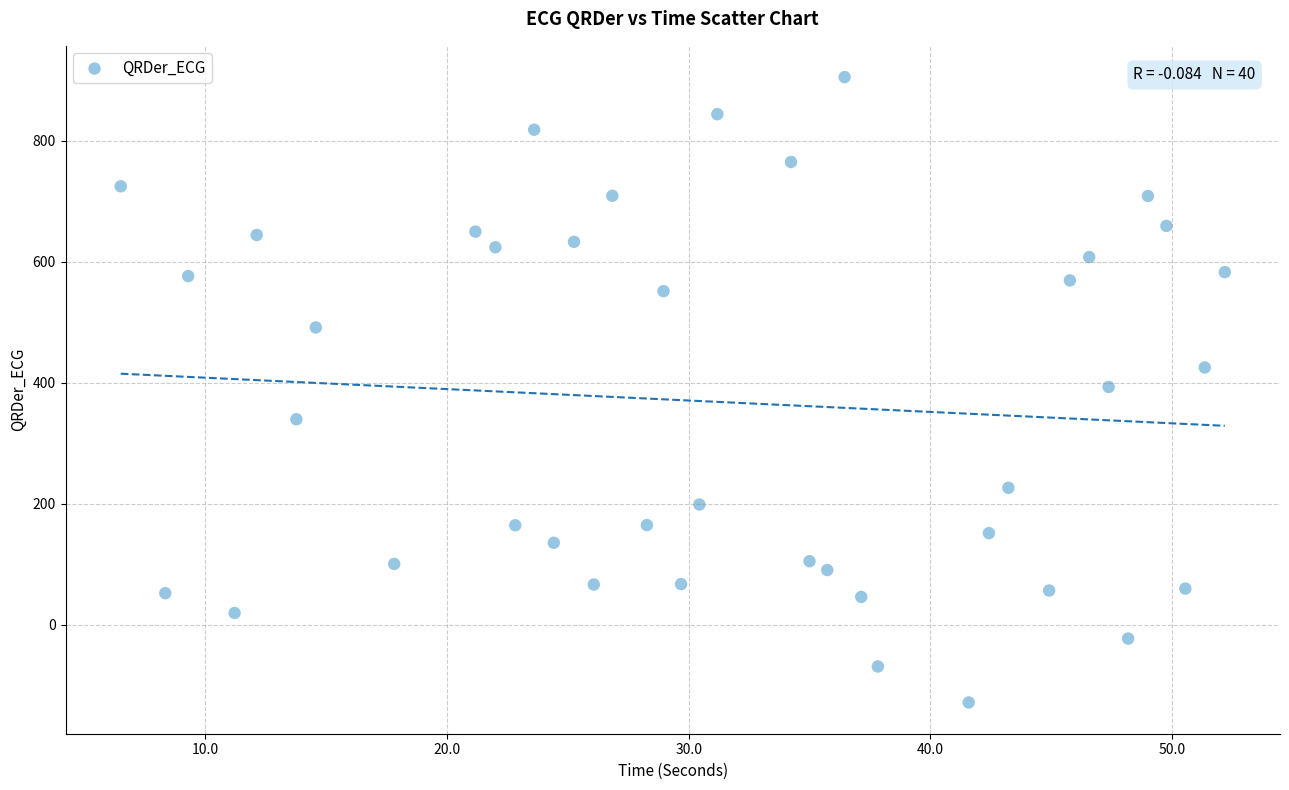

What is the range of X values (max minus min)?

45.7